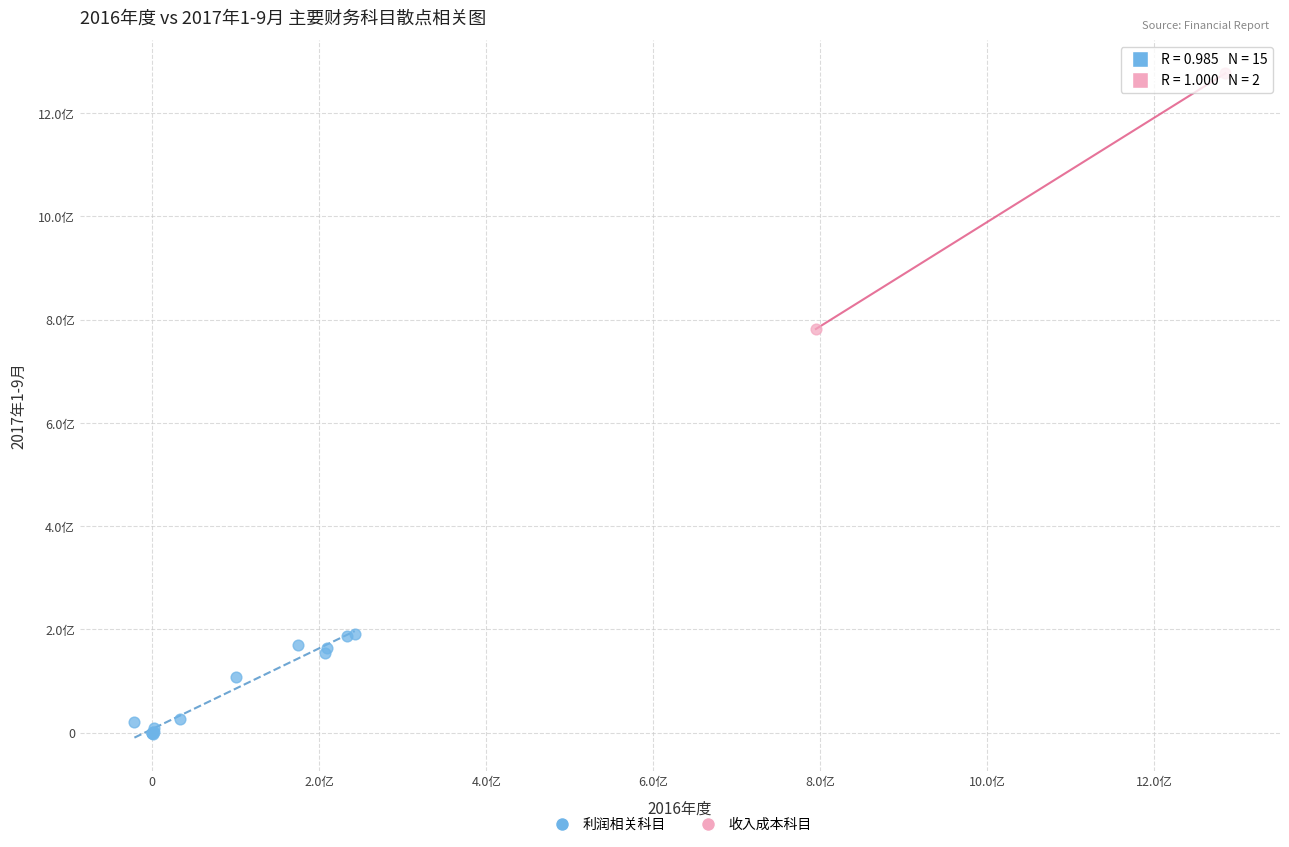

Which series reaches the minimum Y coordinate?

利润相关科目